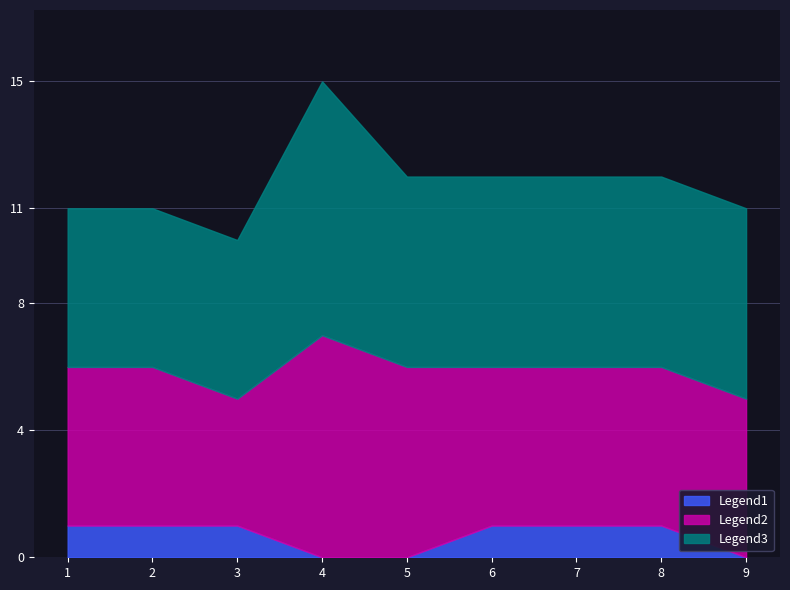

How many distinct data groups are displayed?

3